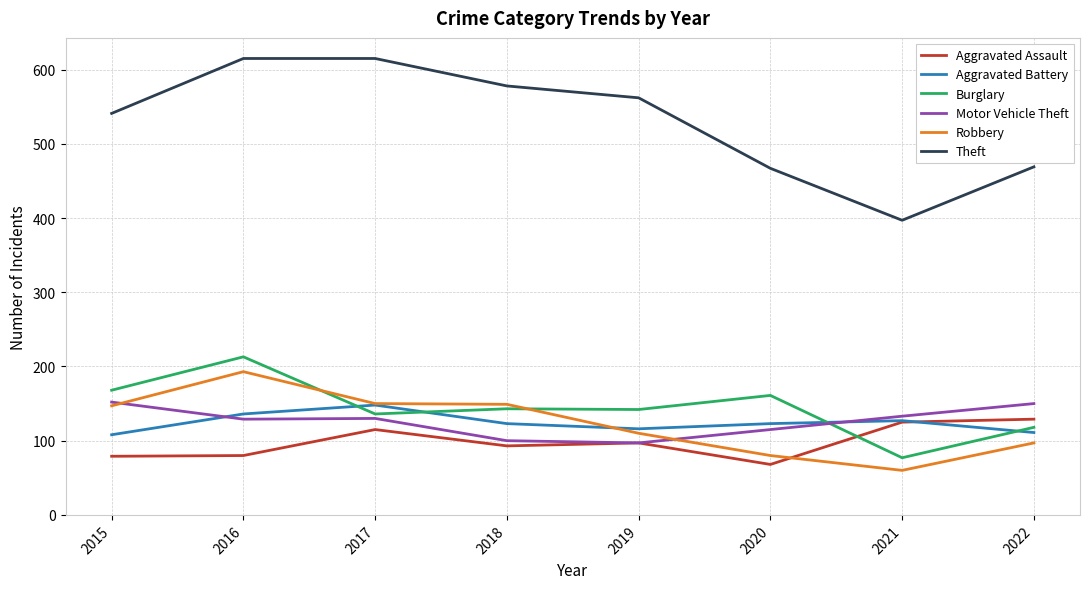

At which category is the sum across all series the highest?

2016